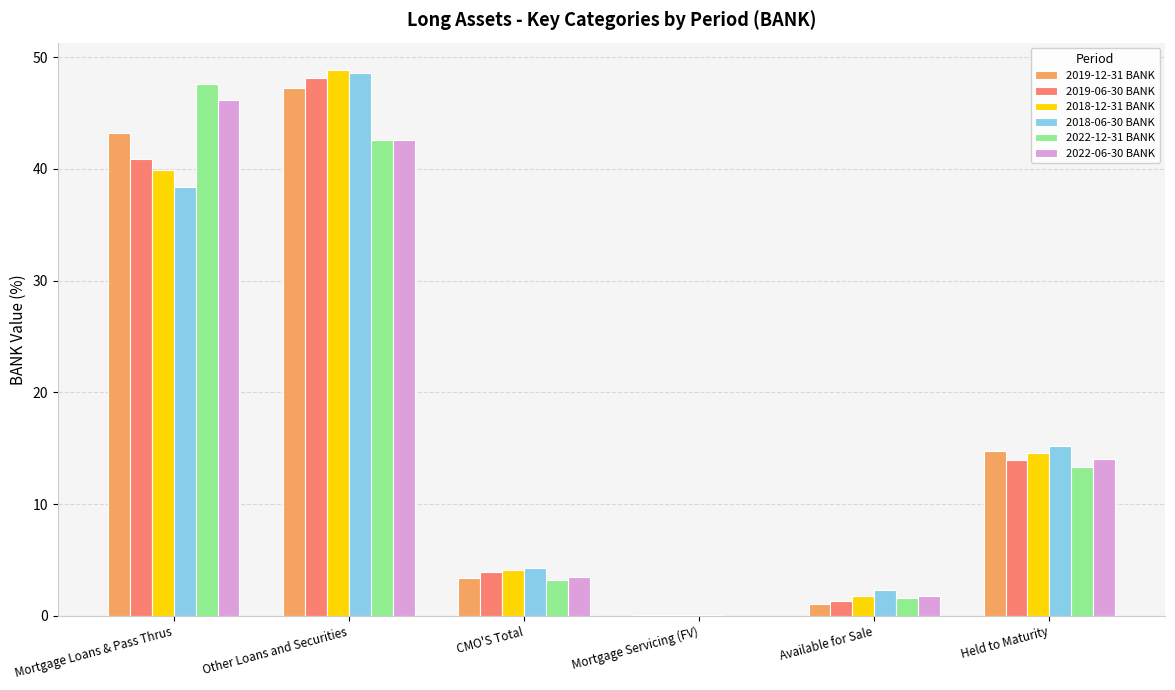

At which category is the sum across all series the highest?

Other Loans and Securities